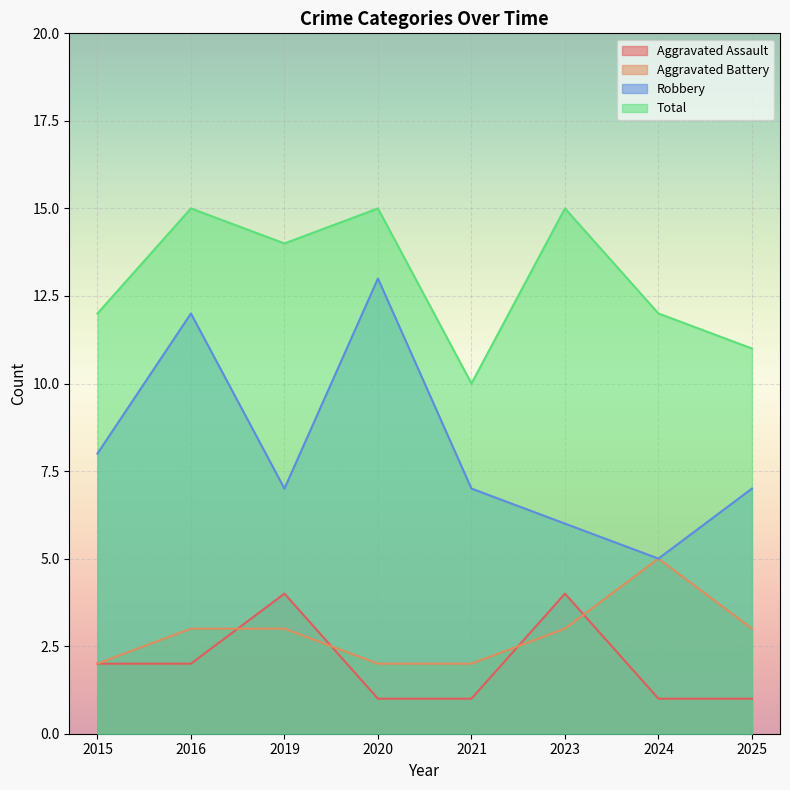

What is the smallest value displayed?

1